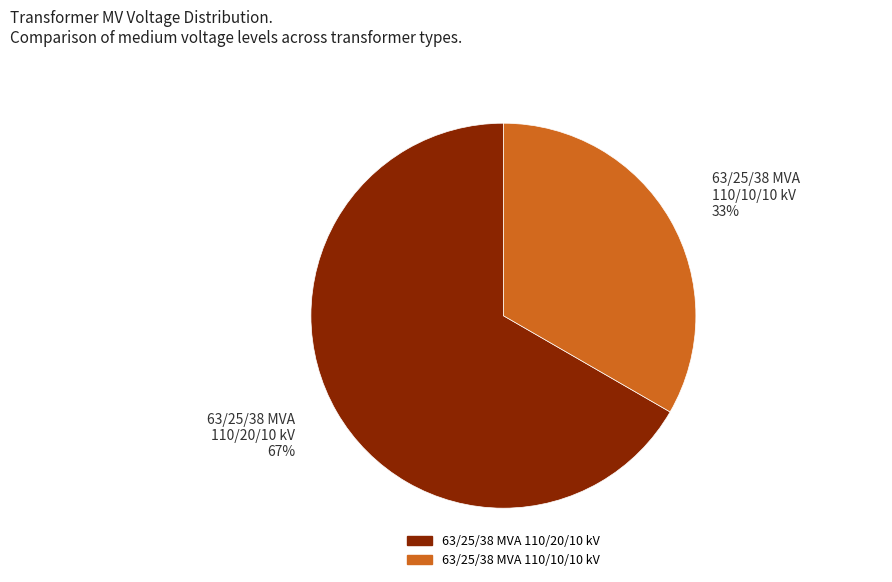

What is the smallest slice in the pie chart?

63/25/38 MVA 110/10/10 kV